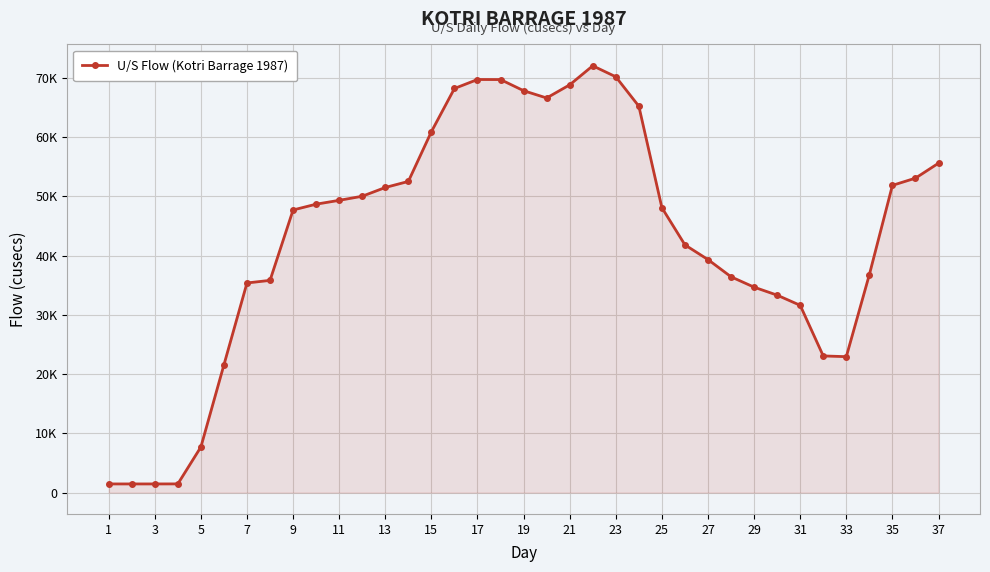

Does the chart have visible grid lines?

Yes